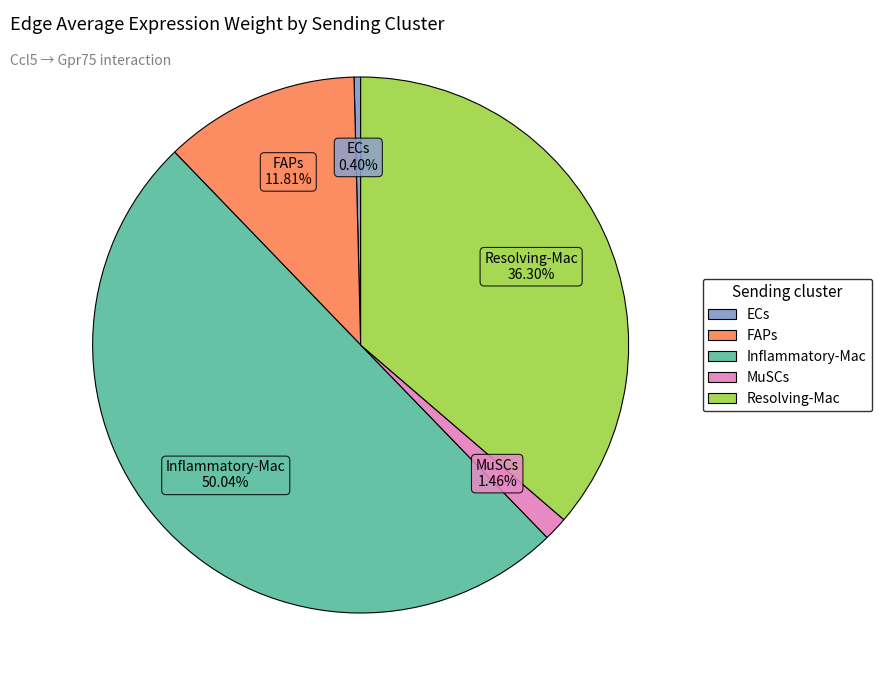

To the nearest percent, what is the difference between the Resolving-Mac and ECs slice percentages?

36%